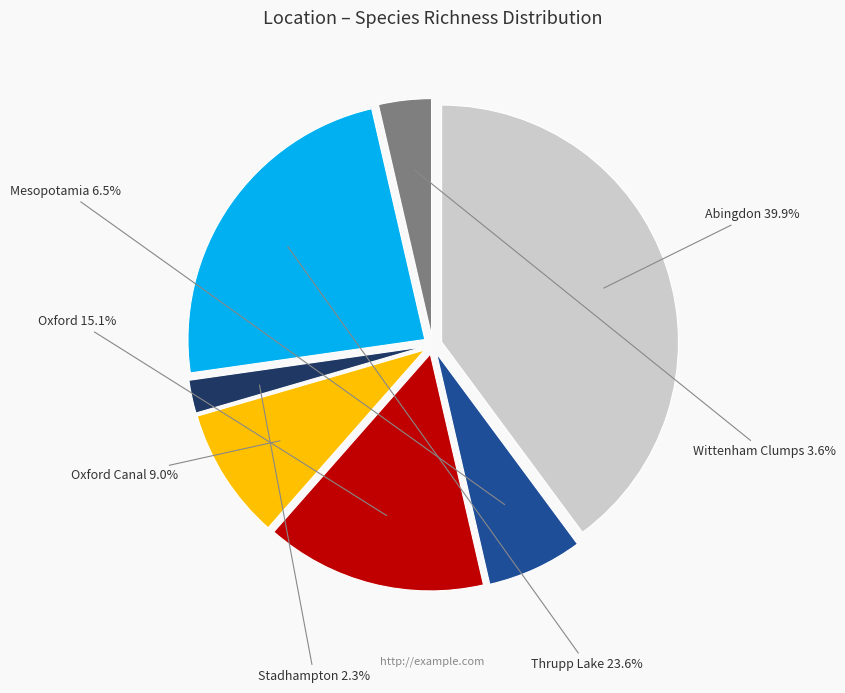

What percentage is the Wittenham Clumps slice, to the nearest percent?

4%